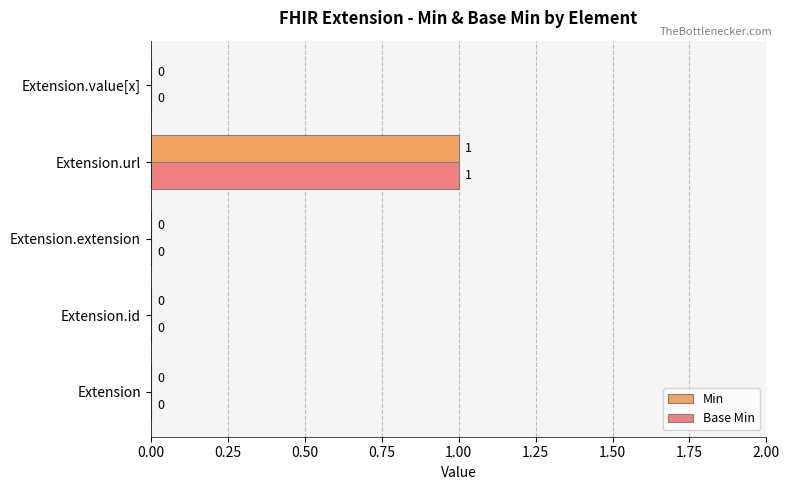

The value of Base Min at Extension.value[x] is 0. True or false?

True